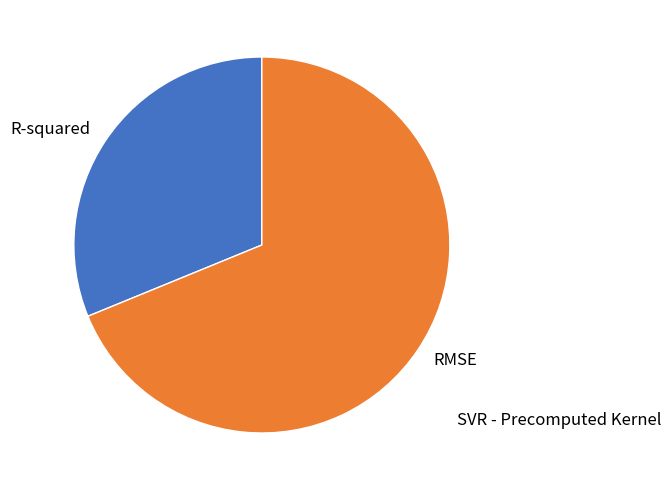

Between R-squared and RMSE, which is larger?

RMSE